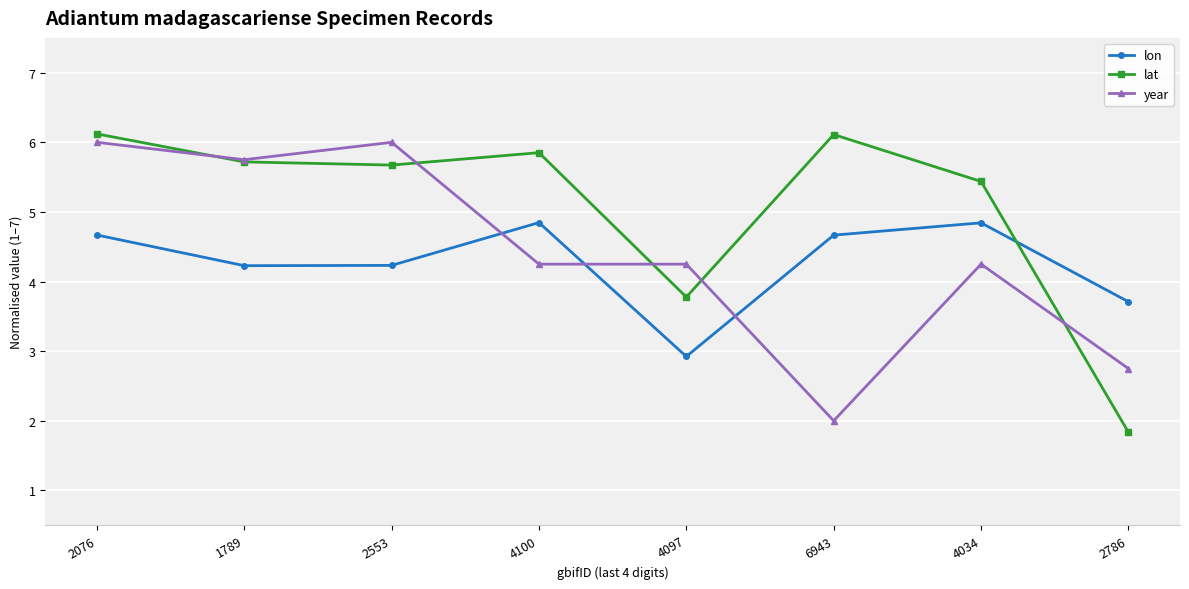

Where does the lon series first go above 4?

2076